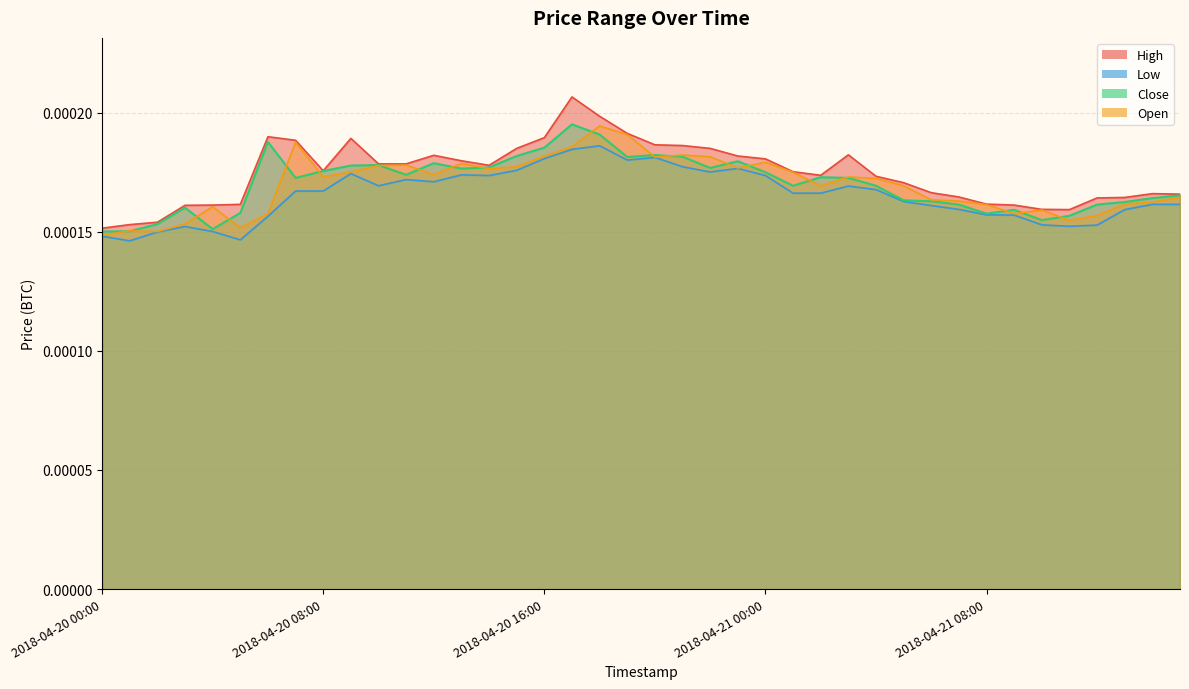

Which series has the widest spread of values?

High